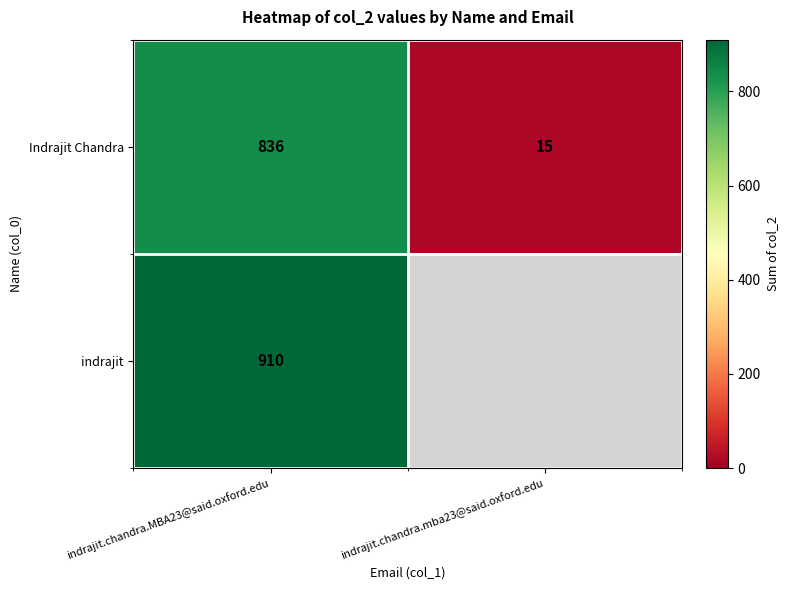

List the labels in order of Indrajit Chandra value, smallest first.

indrajit.chandra.mba23@said.oxford.edu, indrajit.chandra.MBA23@said.oxford.edu